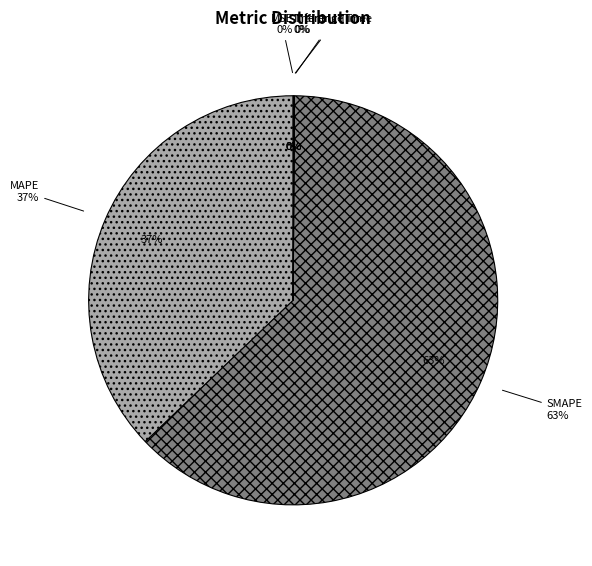

Which category has the biggest portion of the pie?

SMAPE